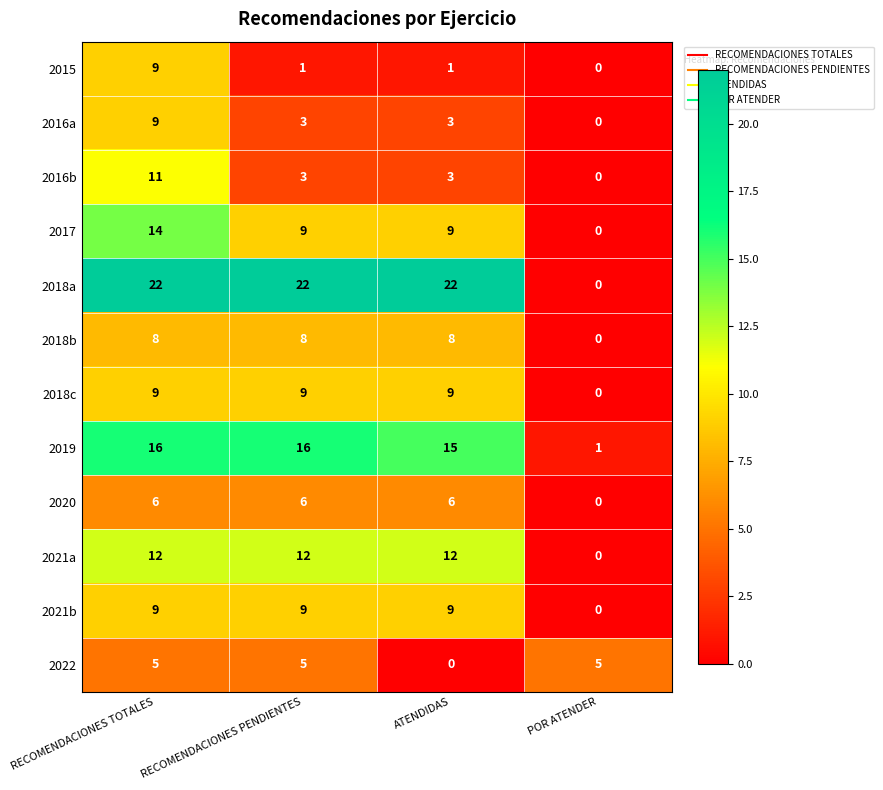

Which category has the lowest value in the 2018c series?

POR ATENDER